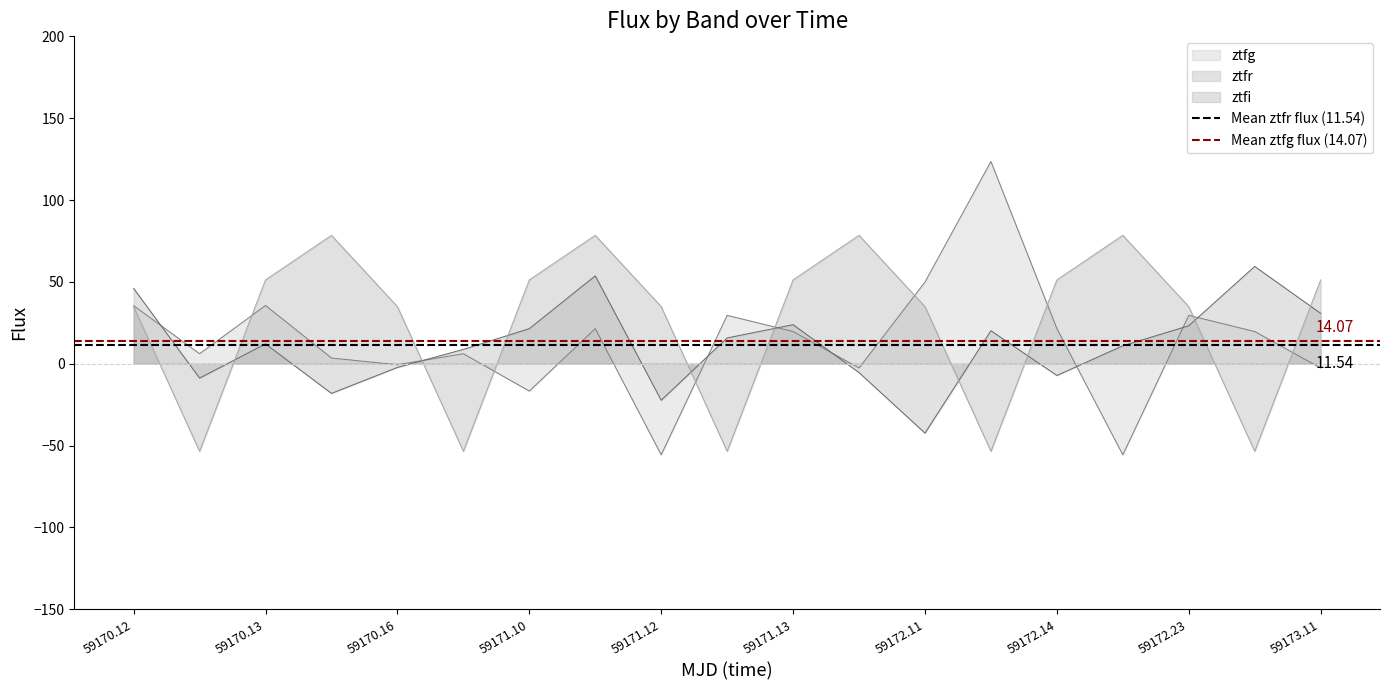

Is it true that Mean ztfg flux (14.07) equals 14.1 at 59170.12?

True